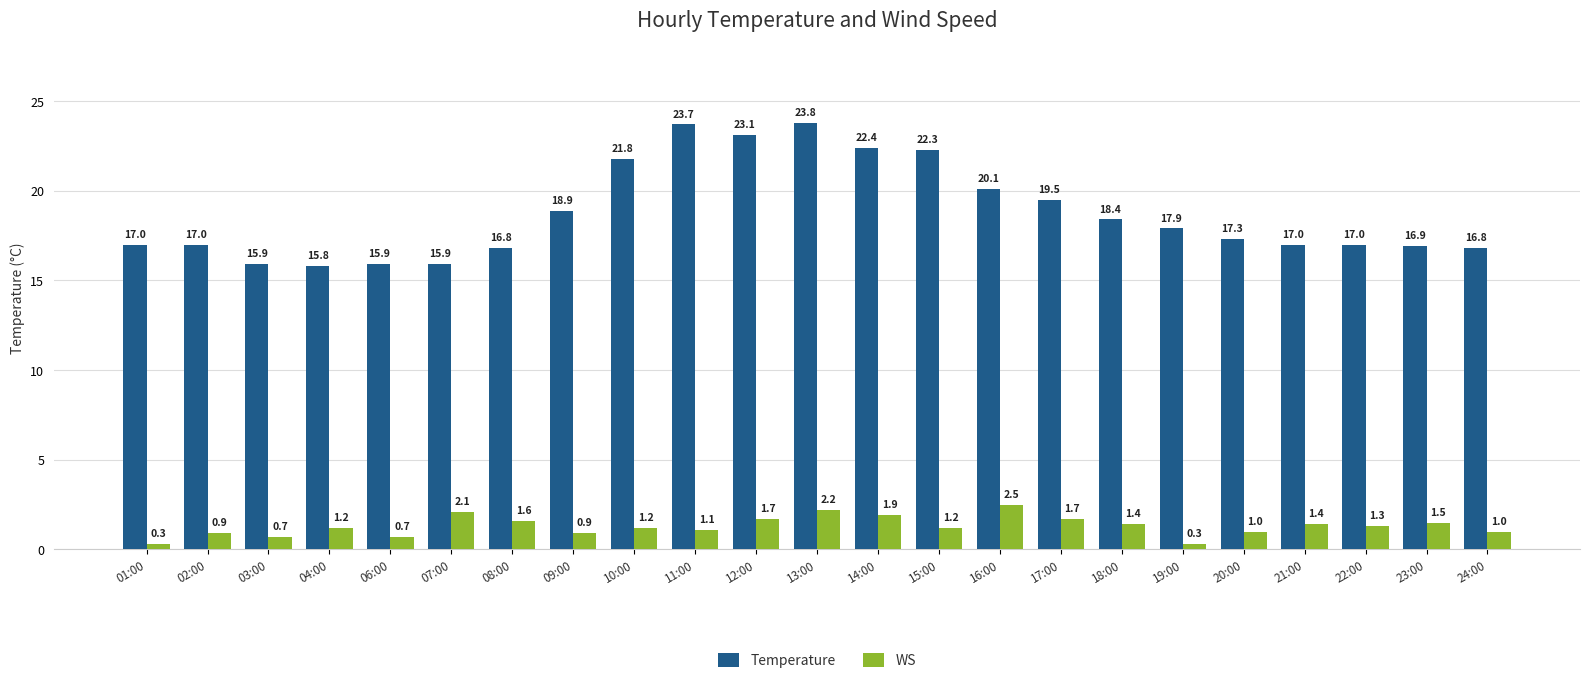

How many bars are there in each group?

2